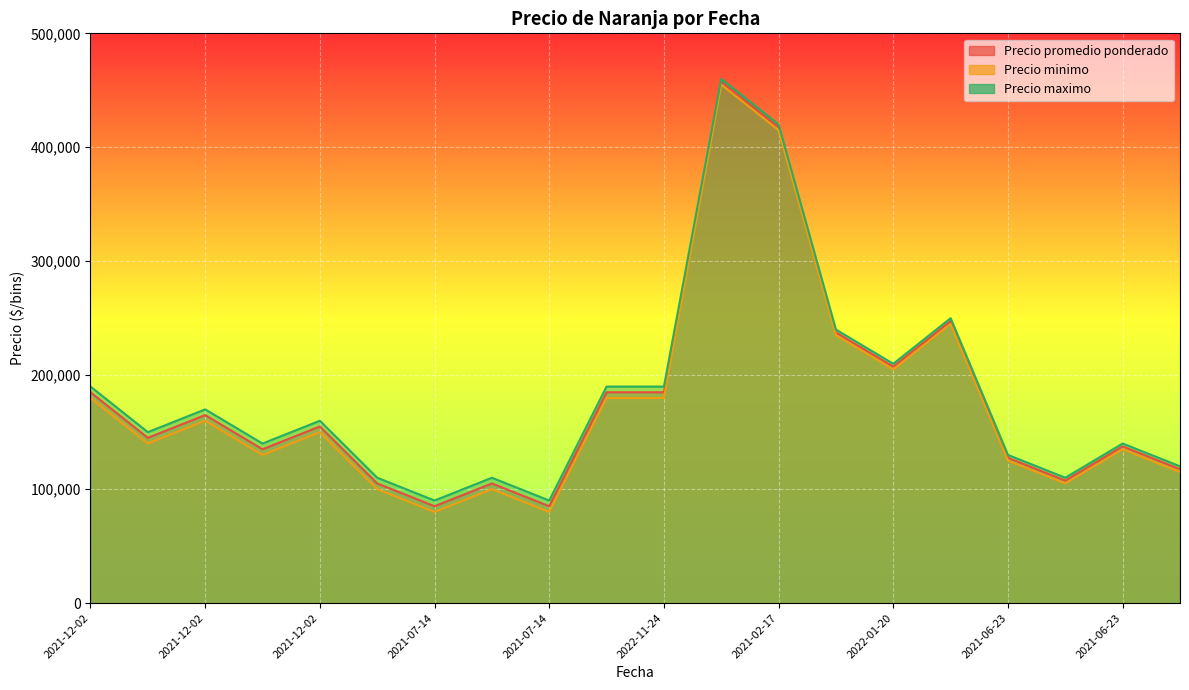

True or false: Precio minimo and Precio promedio ponderado cross at least once.

False